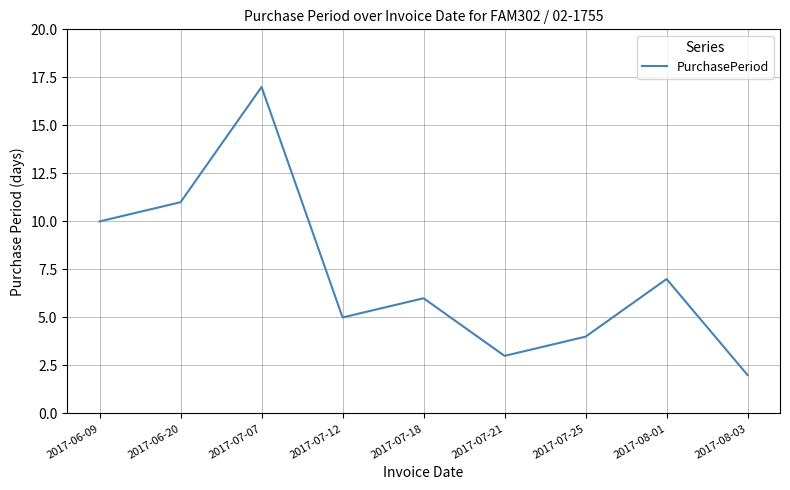

At which category does the chart reach its peak across all series?

2017-07-07